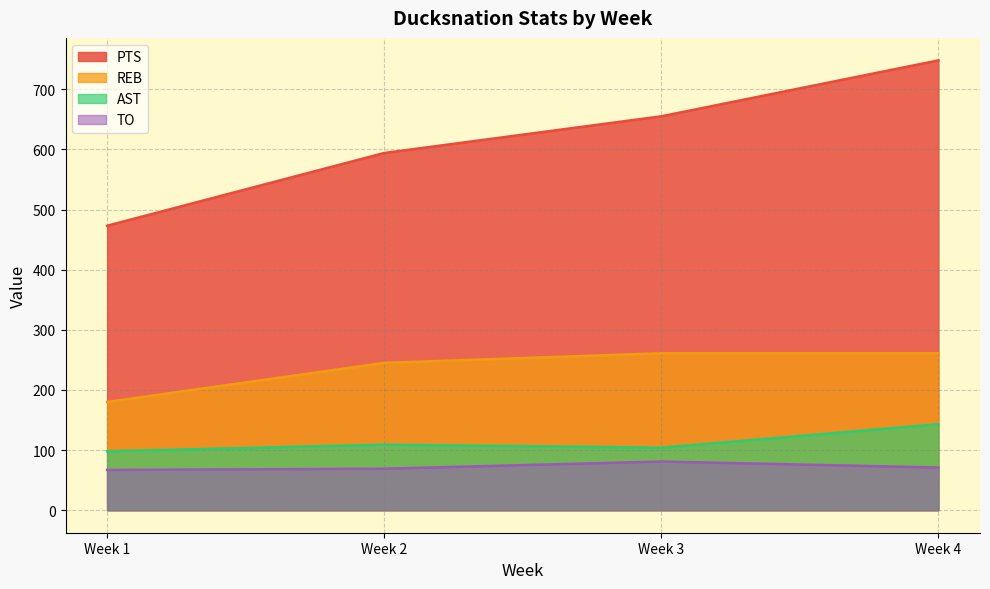

True or false: REB has a value of 180 at Week 1.

True